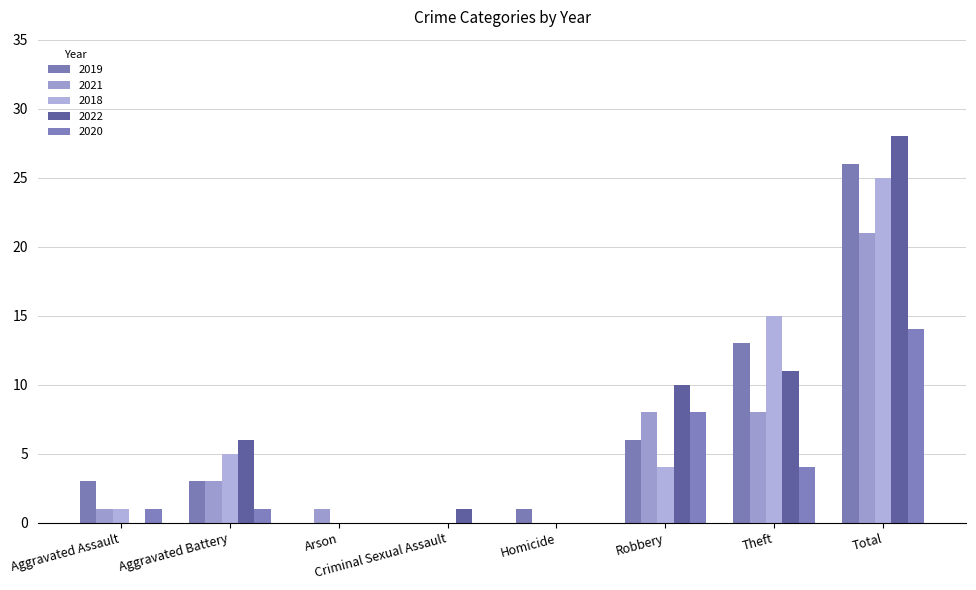

What is the difference between the second highest and second lowest values in the 2020 series?

8